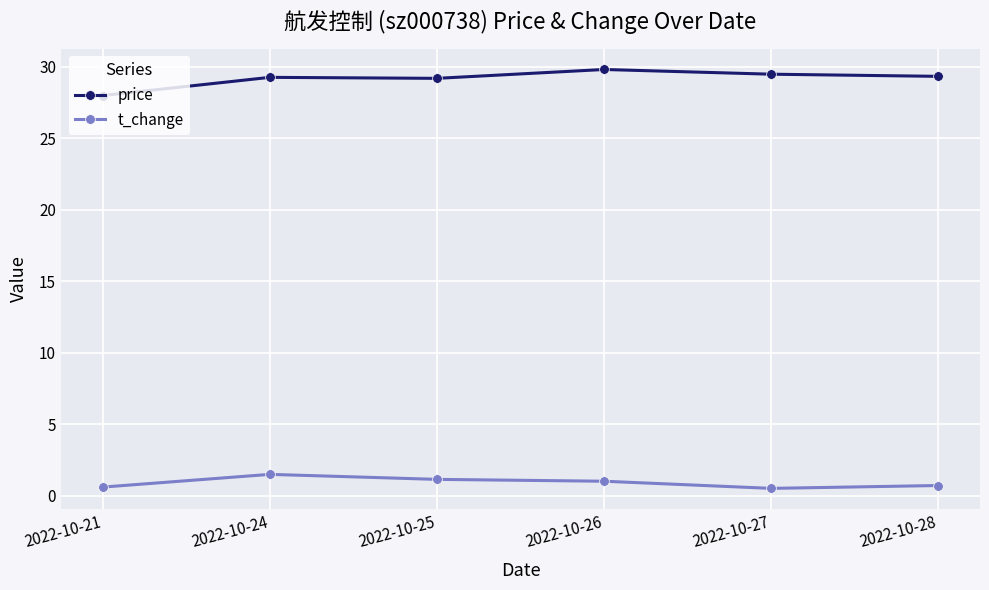

Is the value of price at 2022-10-27 greater than the value of t_change at 2022-10-26?

Yes